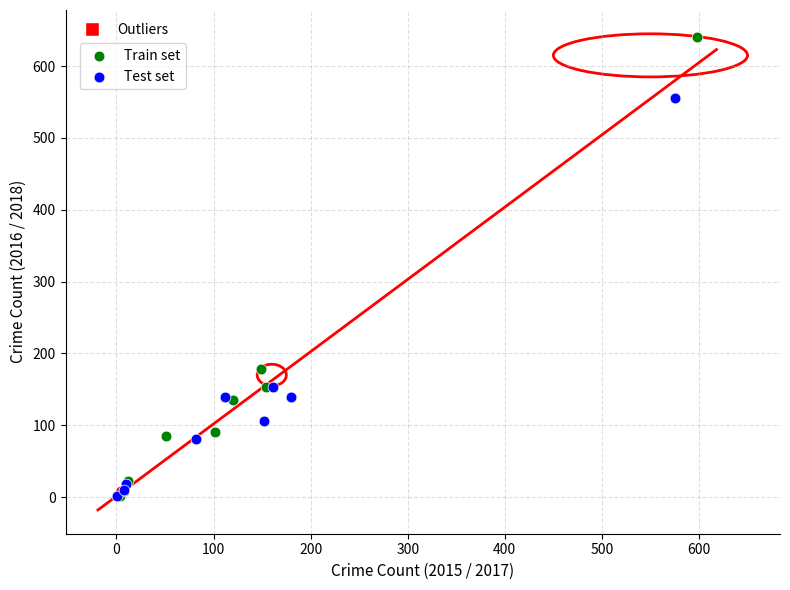

Which series has the widest spread of Y values?

Train set